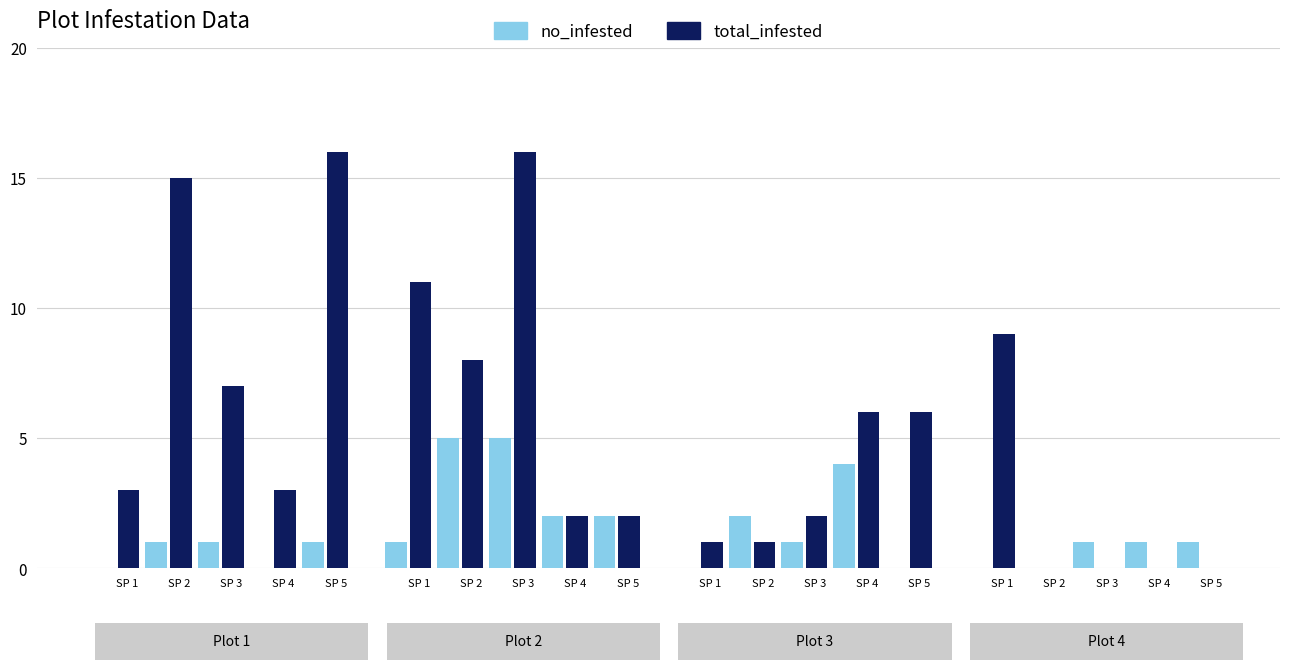

What is the label of the 5th bar from the left?

SP 5